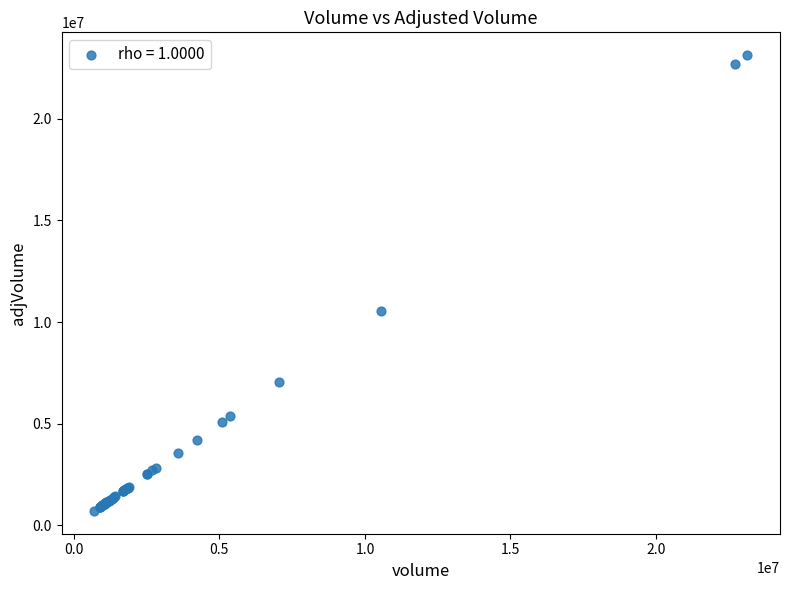

What Y value in the scatter plot is closest to 11920069?

10536340